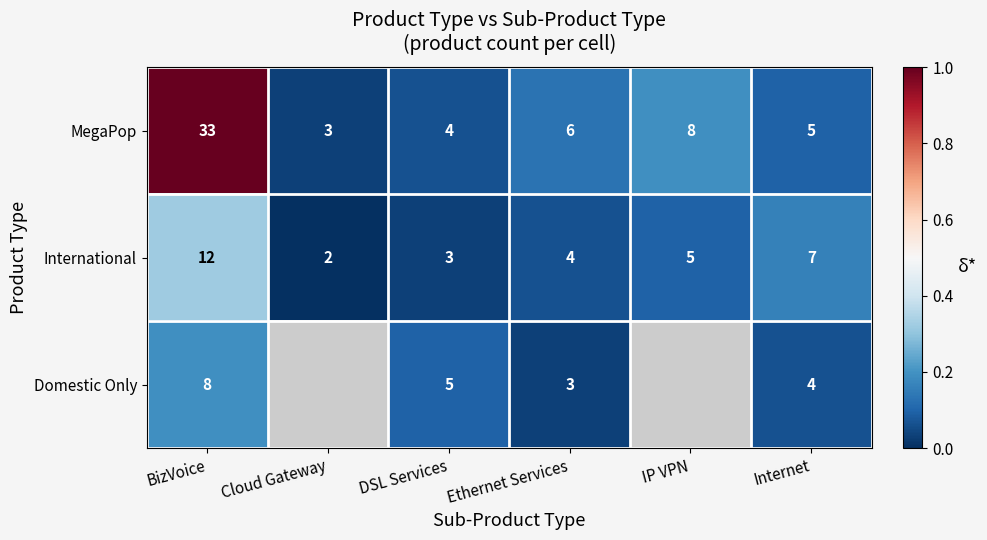

How many International values are between 3 and 7?

4